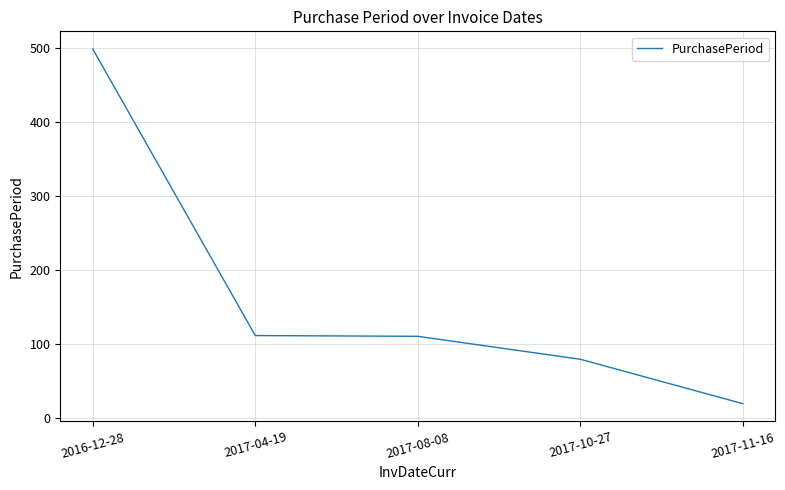

Where is the data nearest to the value 259?

2017-04-19